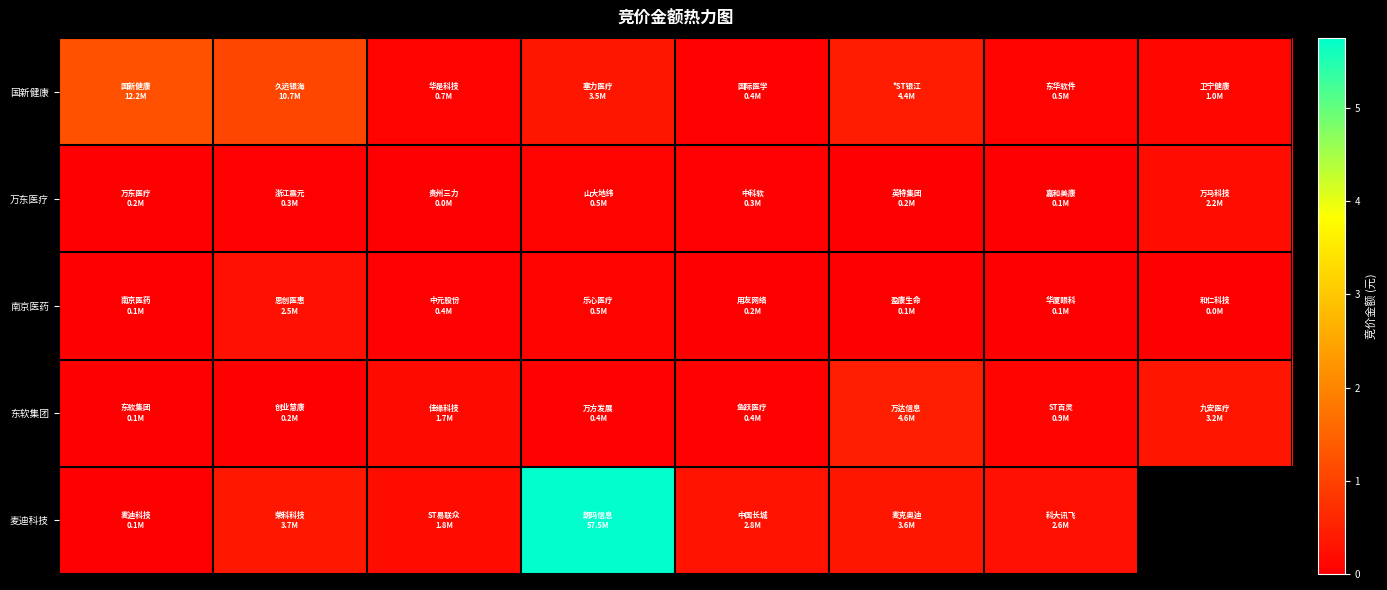

Rank the series by their maximum value, from highest to lowest.

麦迪科技, 国新健康, 东软集团, 南京医药, 万东医疗